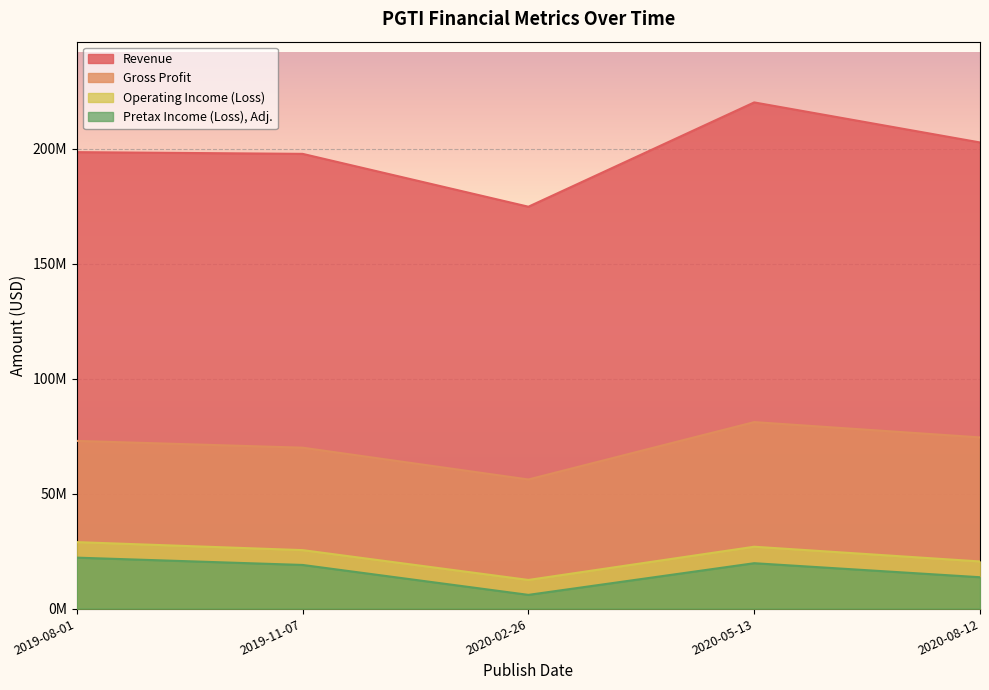

At which label does Gross Profit first exceed 72940000?

2020-05-13